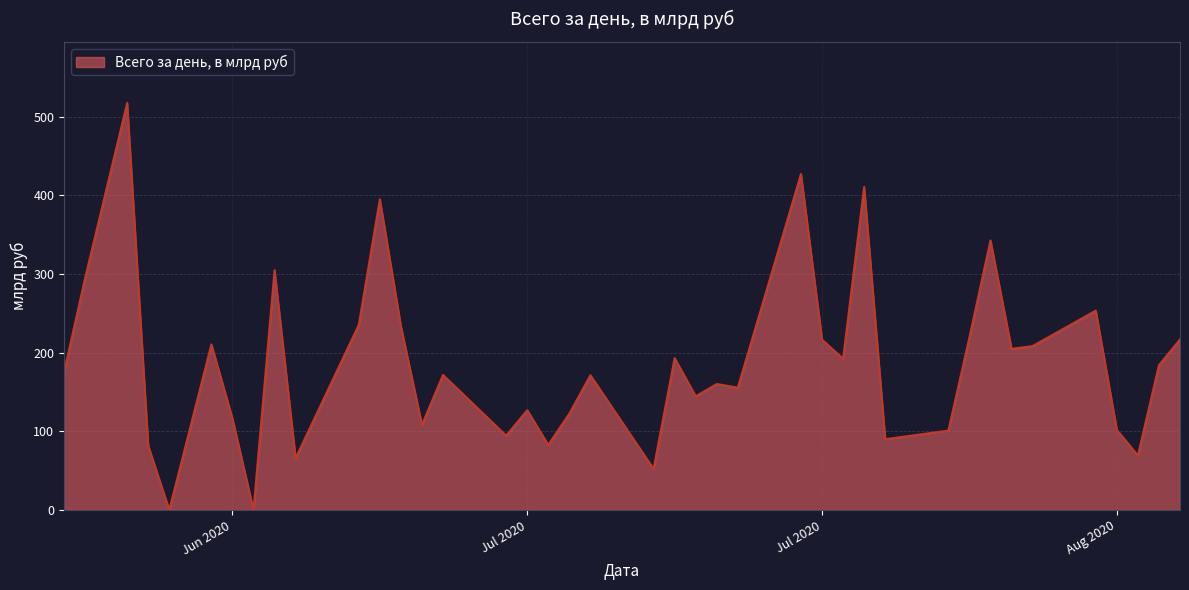

What is the maximum value shown in the chart?

517.4